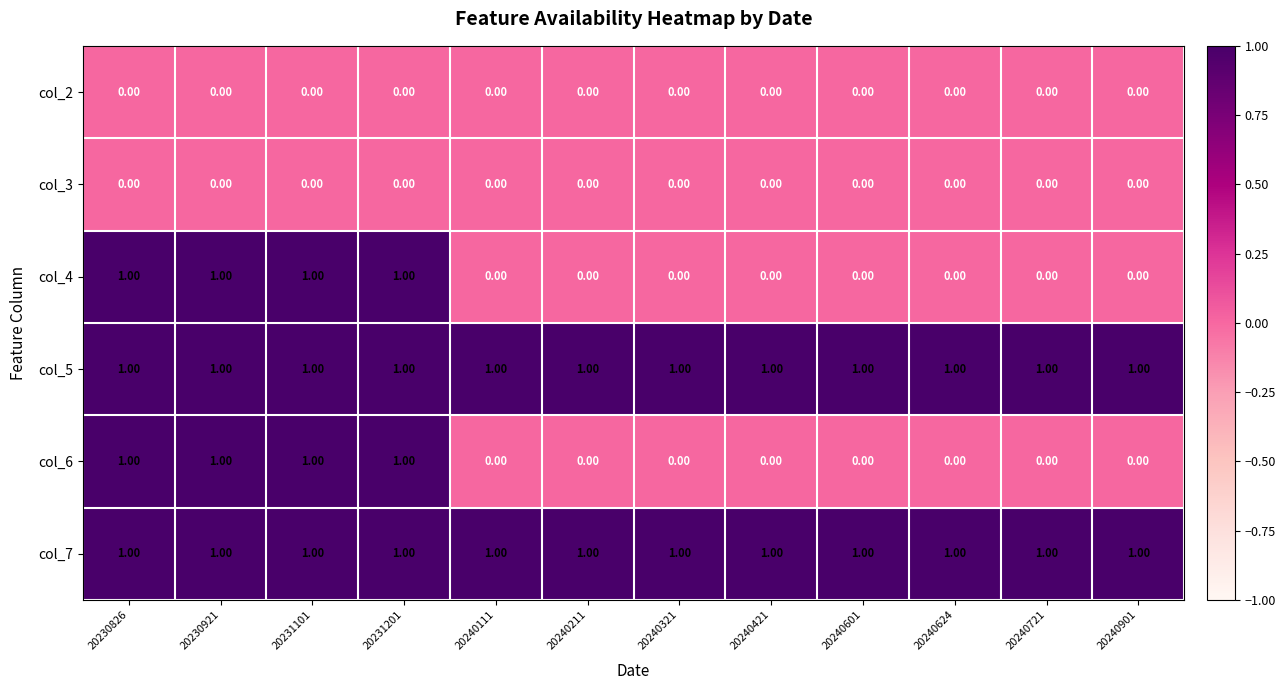

Is the value of col_5 at 20240721 greater than the value of col_4 at 20240111?

Yes